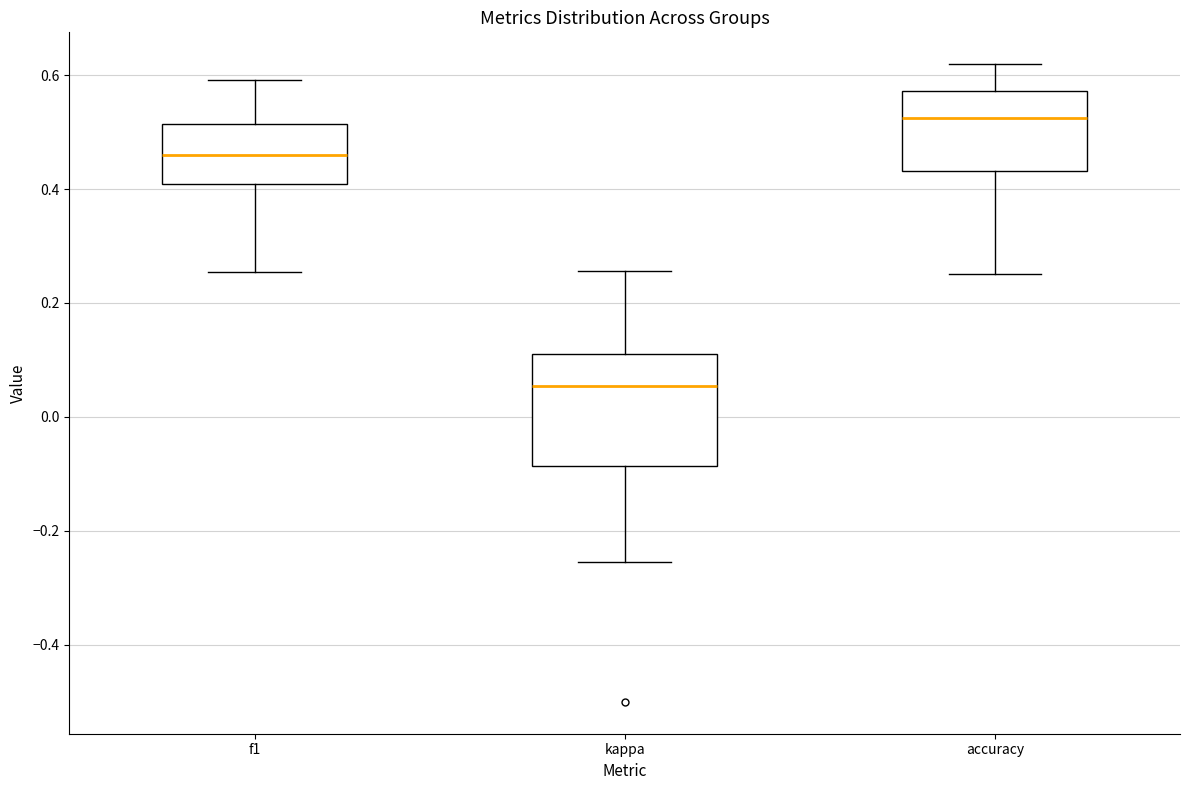

Reading left to right, transcribe this box plot: for each box, give where its median line is, the range the box spans, and where its two whiskers end, as read against the y-axis. The values are not printed on the chart, so give them approximately, as read against the axis.

f1: median 0.46, box 0.40 to 0.52, whiskers 0.26 to 0.60
kappa: median 0.06, box -0.08 to 0.12, whiskers -0.26 to 0.26
accuracy: median 0.52, box 0.44 to 0.58, whiskers 0.26 to 0.62